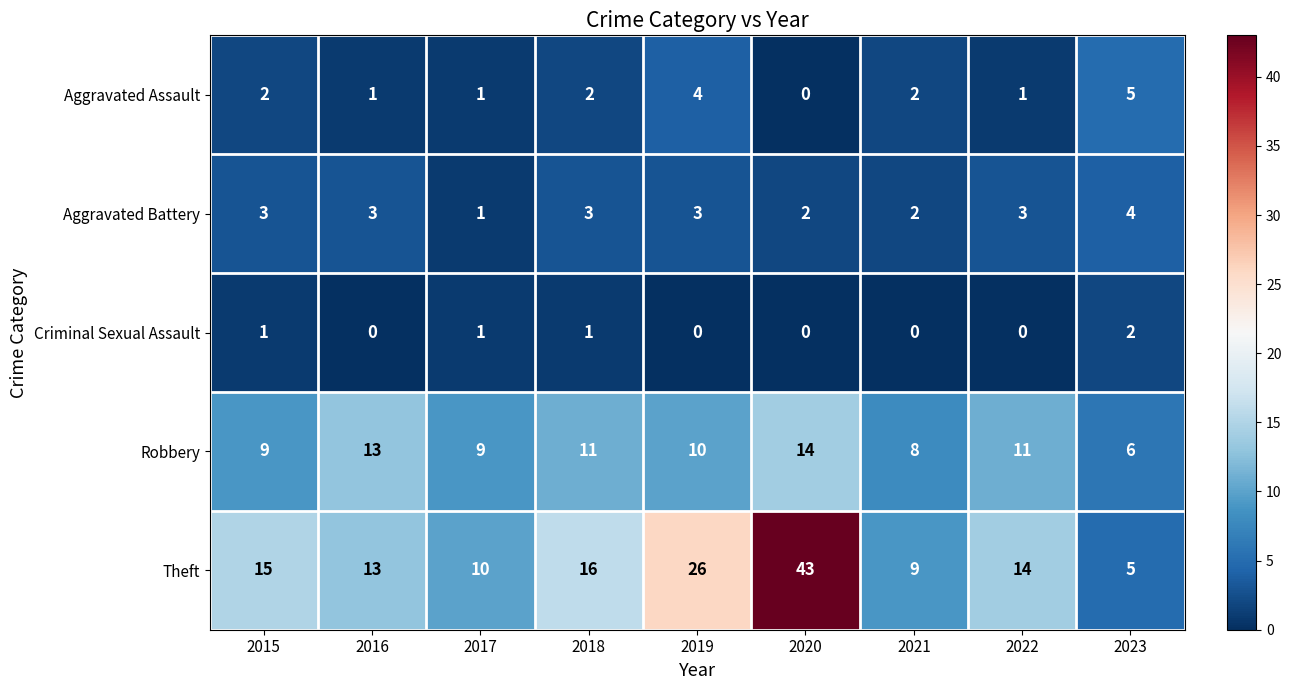

Count the Robbery values in the range 9 to 11.

5